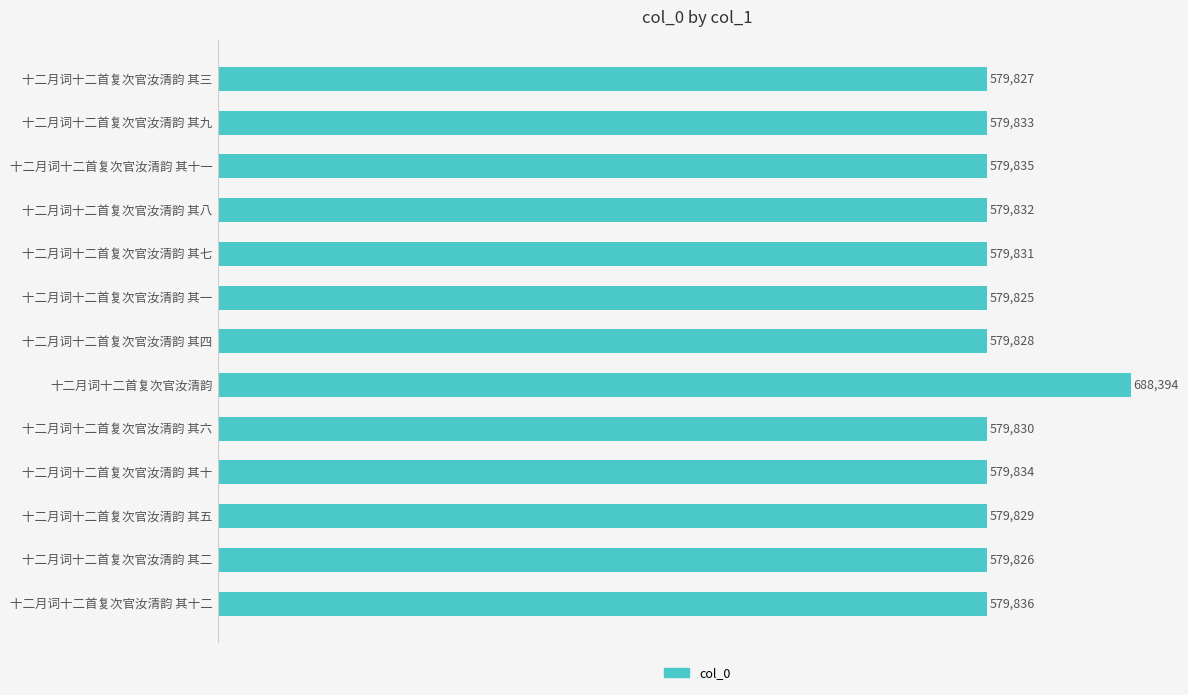

Rank the categories by value from lowest to highest.

十二月词十二首复次官汝清韵 其一, 十二月词十二首复次官汝清韵 其二, 十二月词十二首复次官汝清韵 其三, 十二月词十二首复次官汝清韵 其四, 十二月词十二首复次官汝清韵 其五, 十二月词十二首复次官汝清韵 其六, 十二月词十二首复次官汝清韵 其七, 十二月词十二首复次官汝清韵 其八, 十二月词十二首复次官汝清韵 其九, 十二月词十二首复次官汝清韵 其十, 十二月词十二首复次官汝清韵 其十一, 十二月词十二首复次官汝清韵 其十二, 十二月词十二首复次官汝清韵